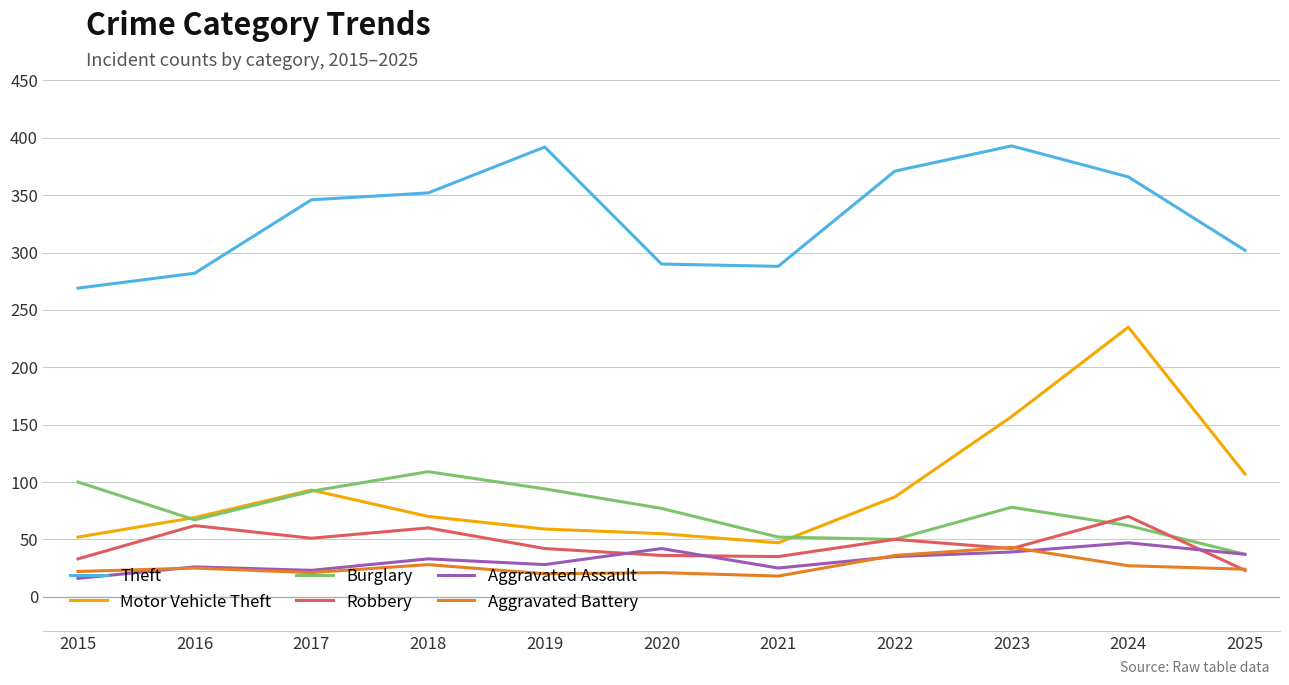

Is it true that Aggravated Battery equals 36 at 2022?

True